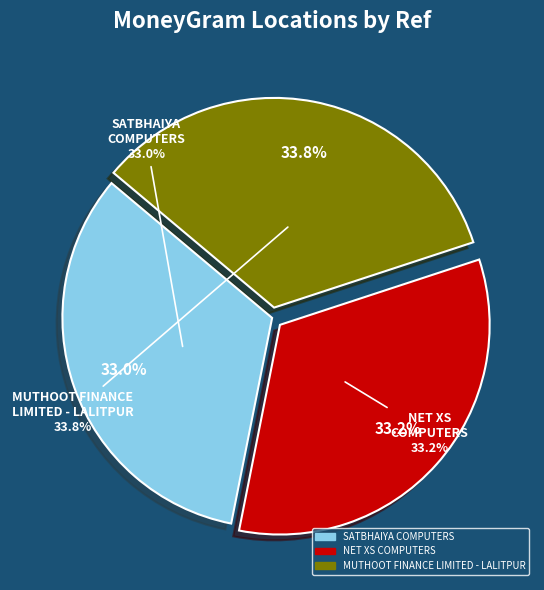

True or false: SATBHAIYA COMPUTERS accounts for 33% of the total.

True